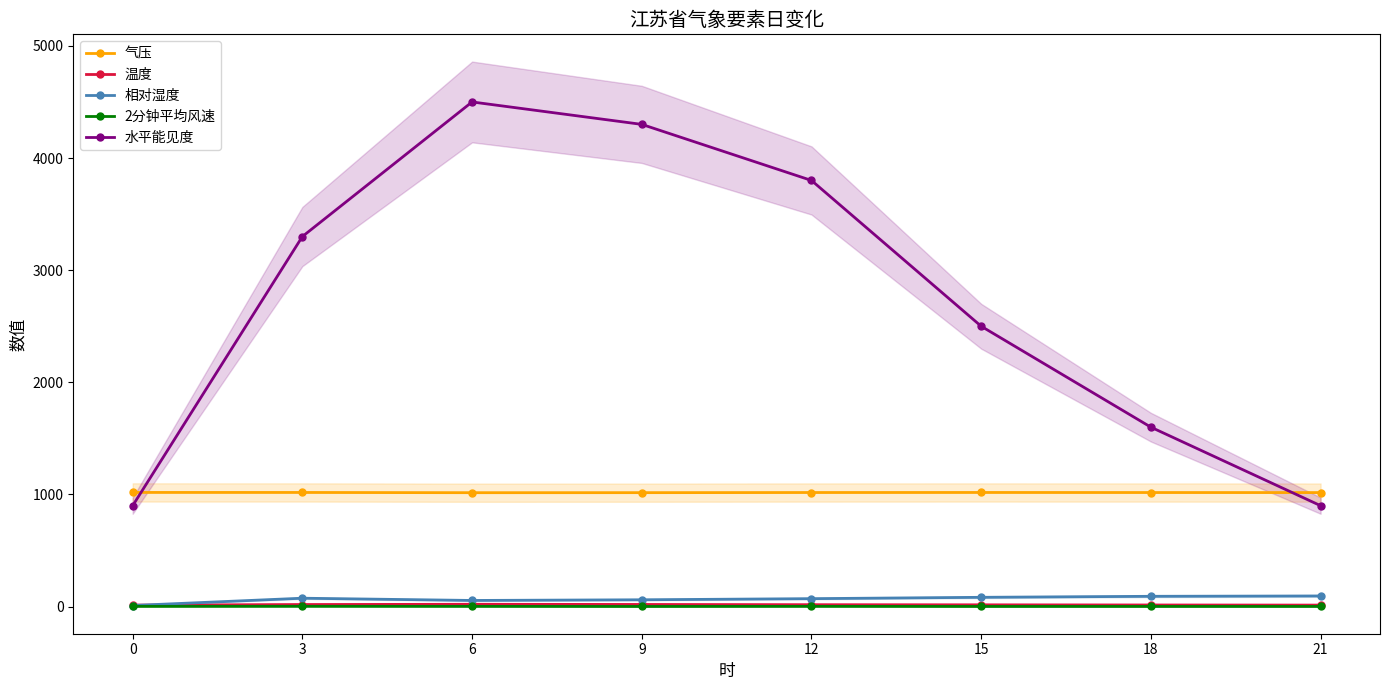

What is the total value across all series at 0?

1943.5